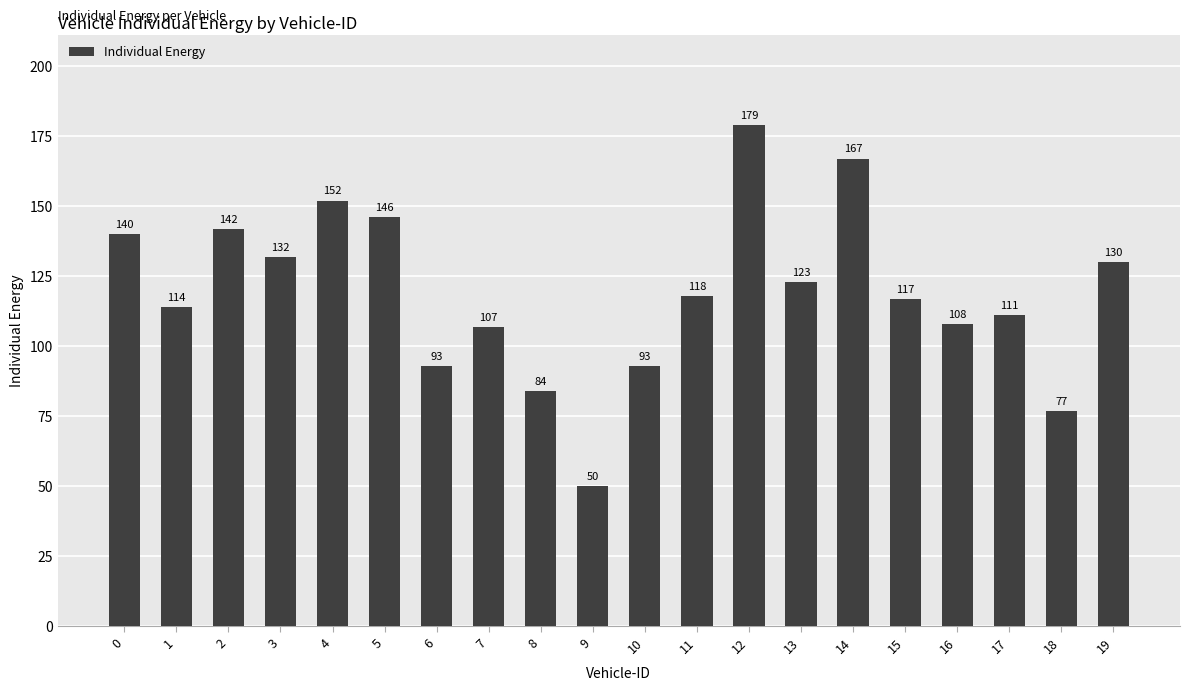

Reading left to right, transcribe all the data shown in this chart.

0=140	1=114	2=142	3=132	4=152	5=146	6=93	7=107	8=84	9=50	10=93	11=118	12=179	13=123	14=167	15=117	16=108	17=111	18=77	19=130